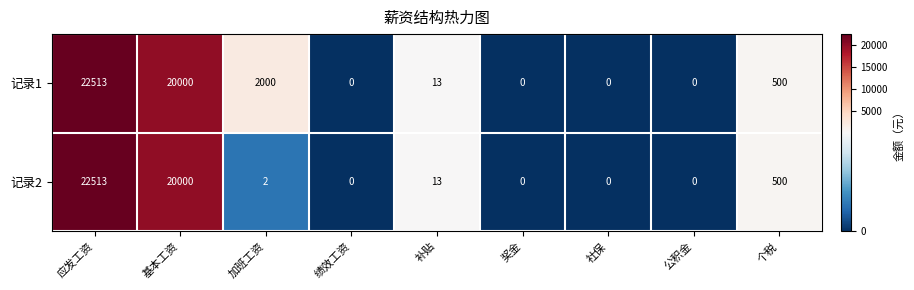

Rank the series by their average value, from highest to lowest.

记录1, 记录2